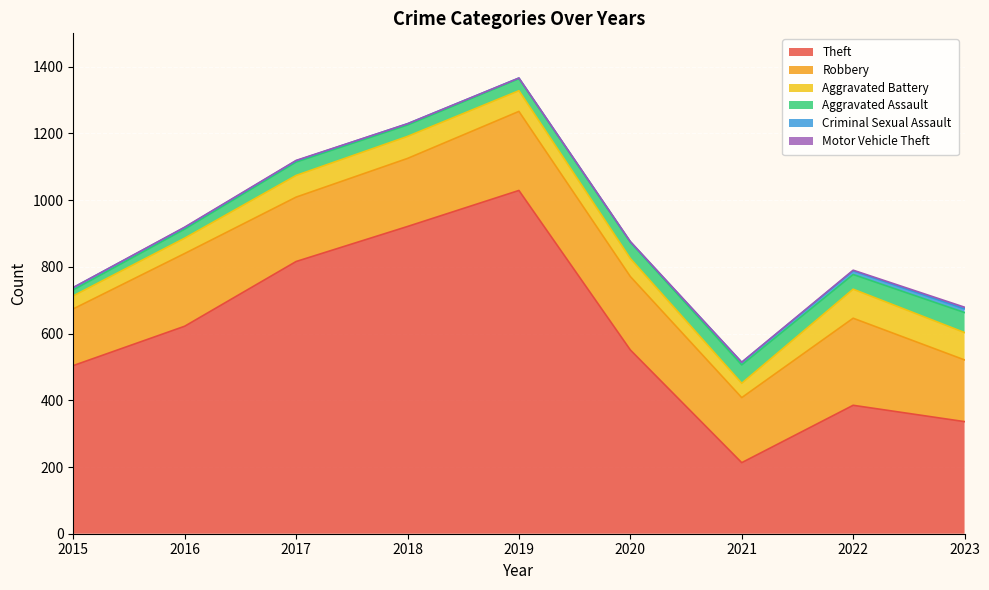

Which series changed the most between 2015 and 2017?

Theft